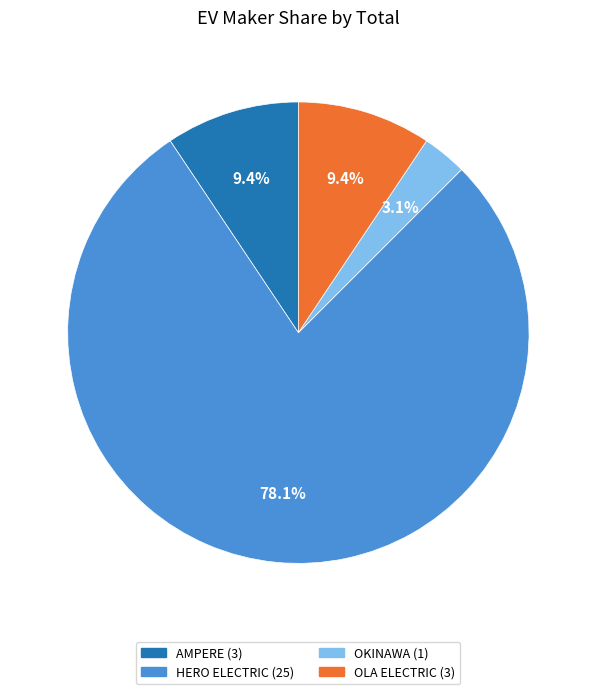

Does any single category account for the majority?

Yes